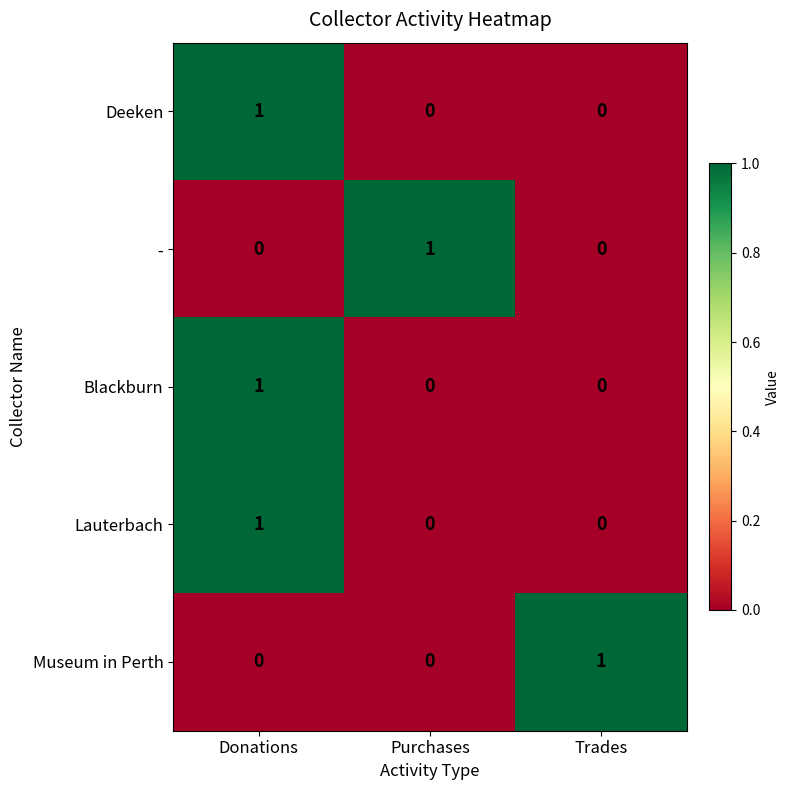

Count the Museum in Perth values in the range 0 to 1.

3